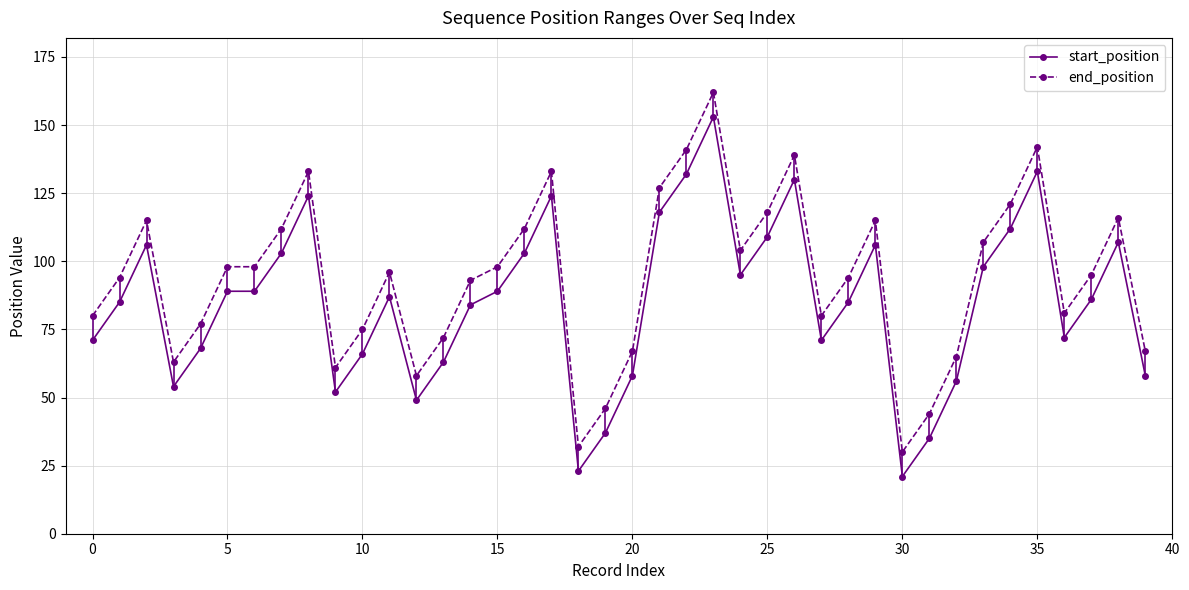

True or false: end_position and start_position intersect in this chart.

False